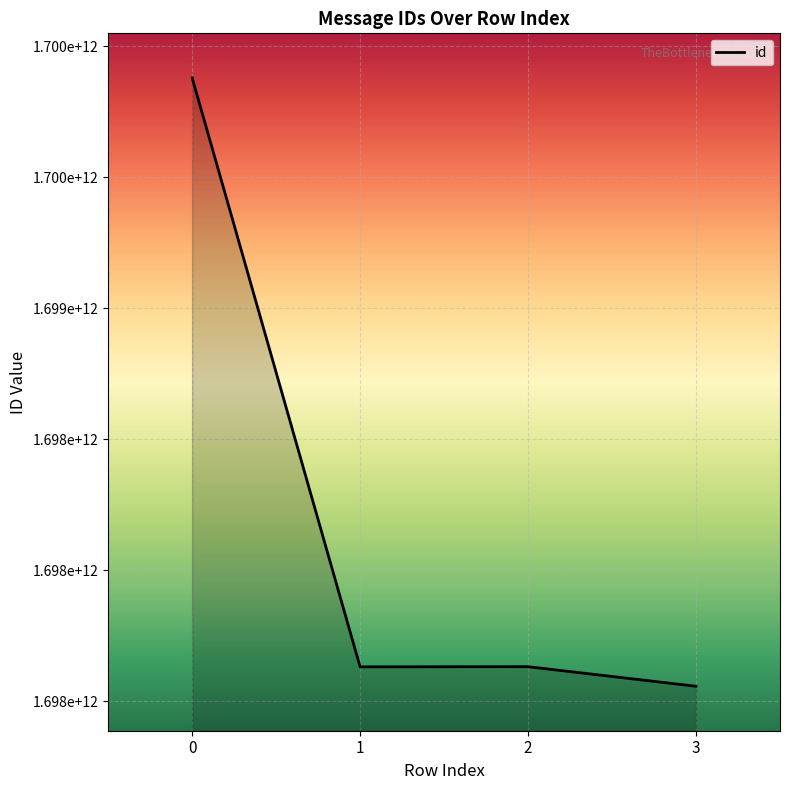

Does the chart have visible grid lines?

Yes